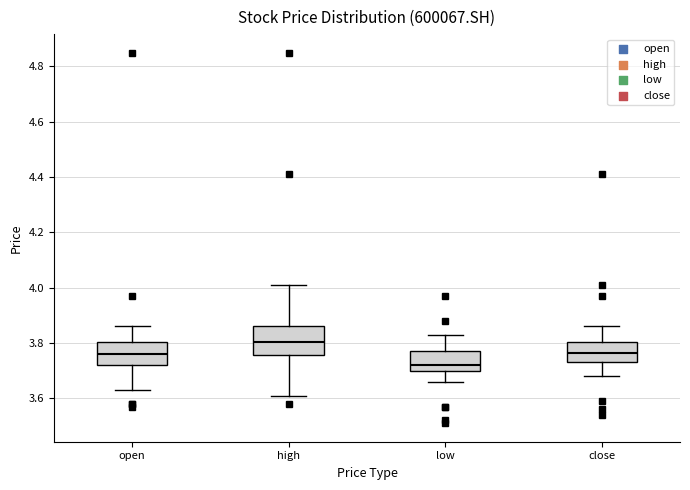

Which box's median line is the highest?

high